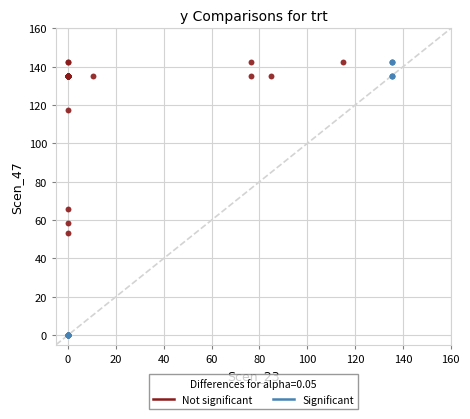

Which series has the widest spread of Y values?

Significant